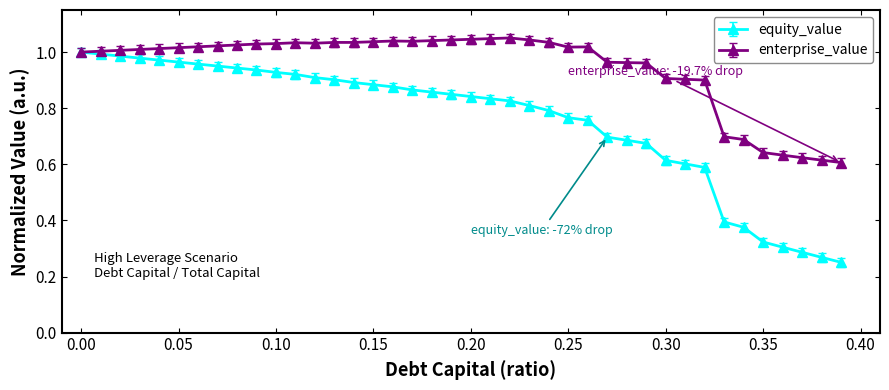

Which series has the largest range (max minus min)?

equity_value